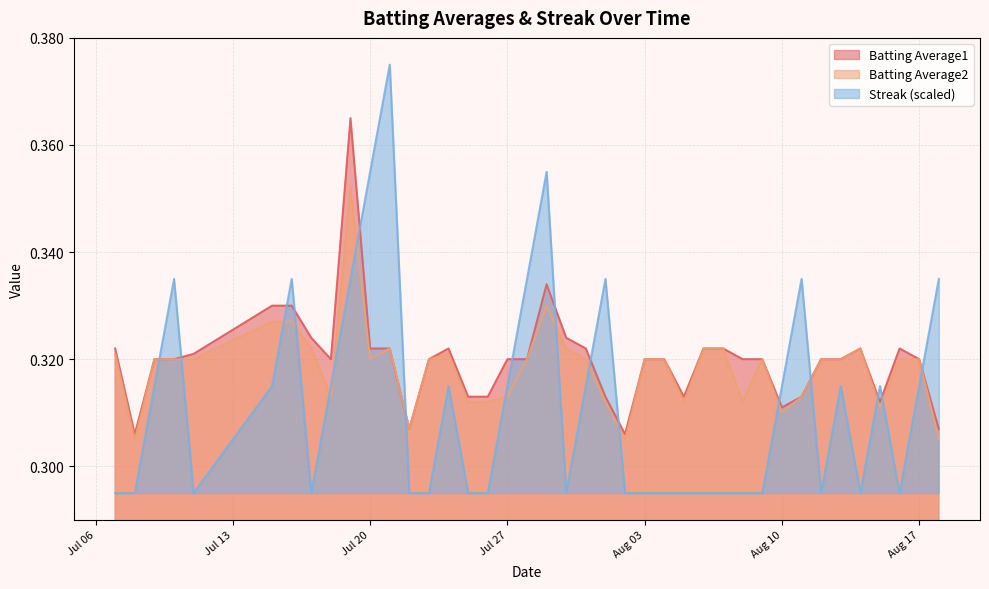

How many categories are shown in the chart?

40